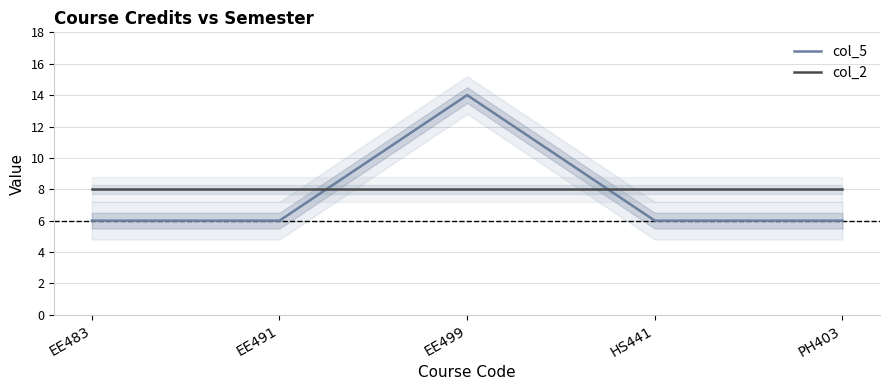

At which label is col_5 closest to 10?

EE483